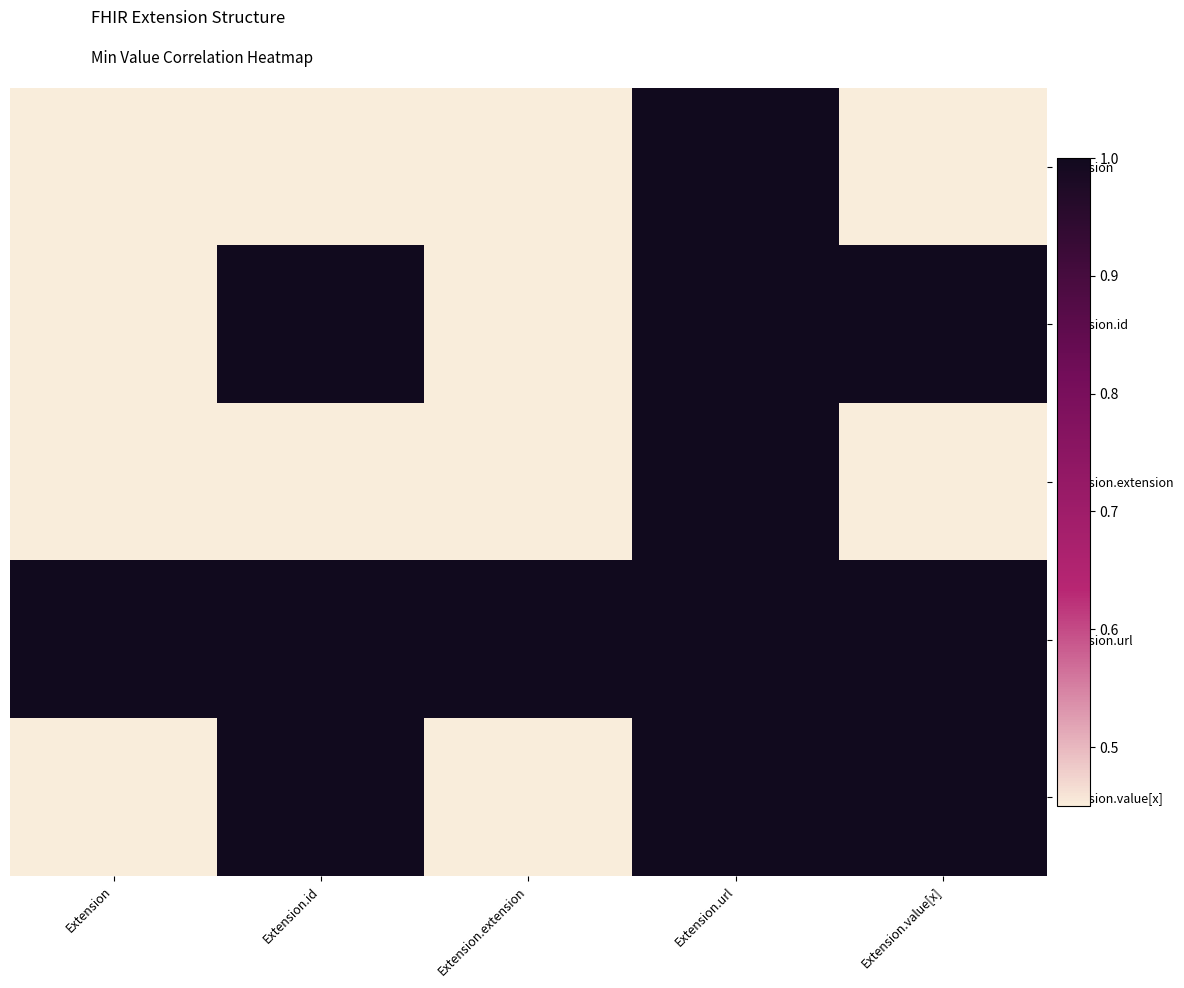

What is the minimum value shown in the chart?

0.5